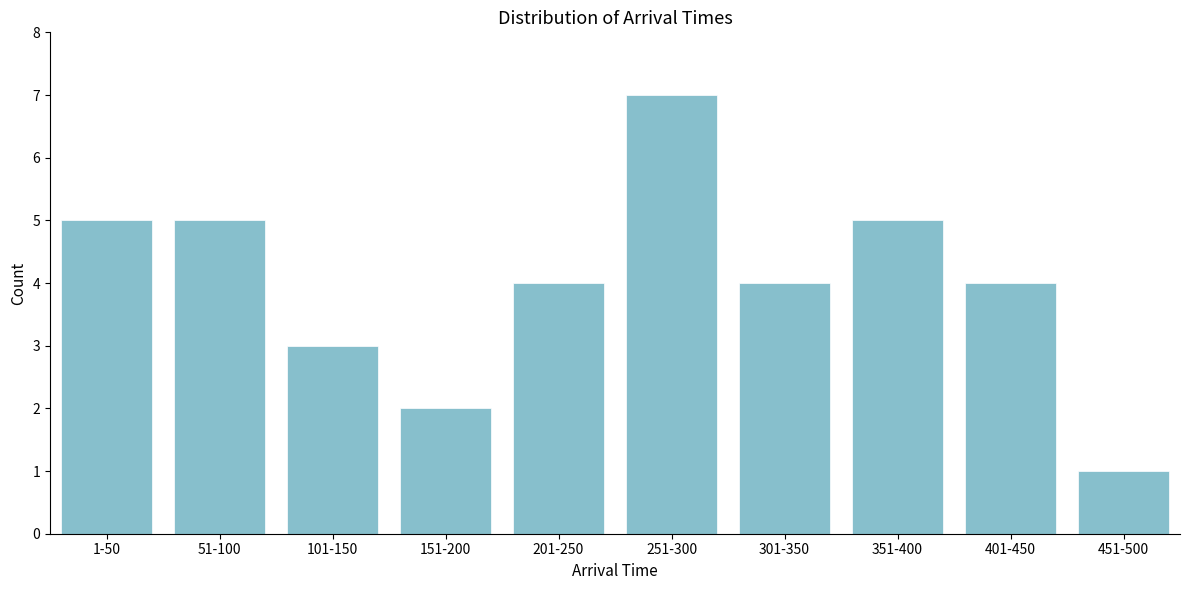

Reading left to right, extract all data points from this chart.

1-50=5	51-100=5	101-150=3	151-200=2	201-250=4	251-300=7	301-350=4	351-400=5	401-450=4	451-500=1